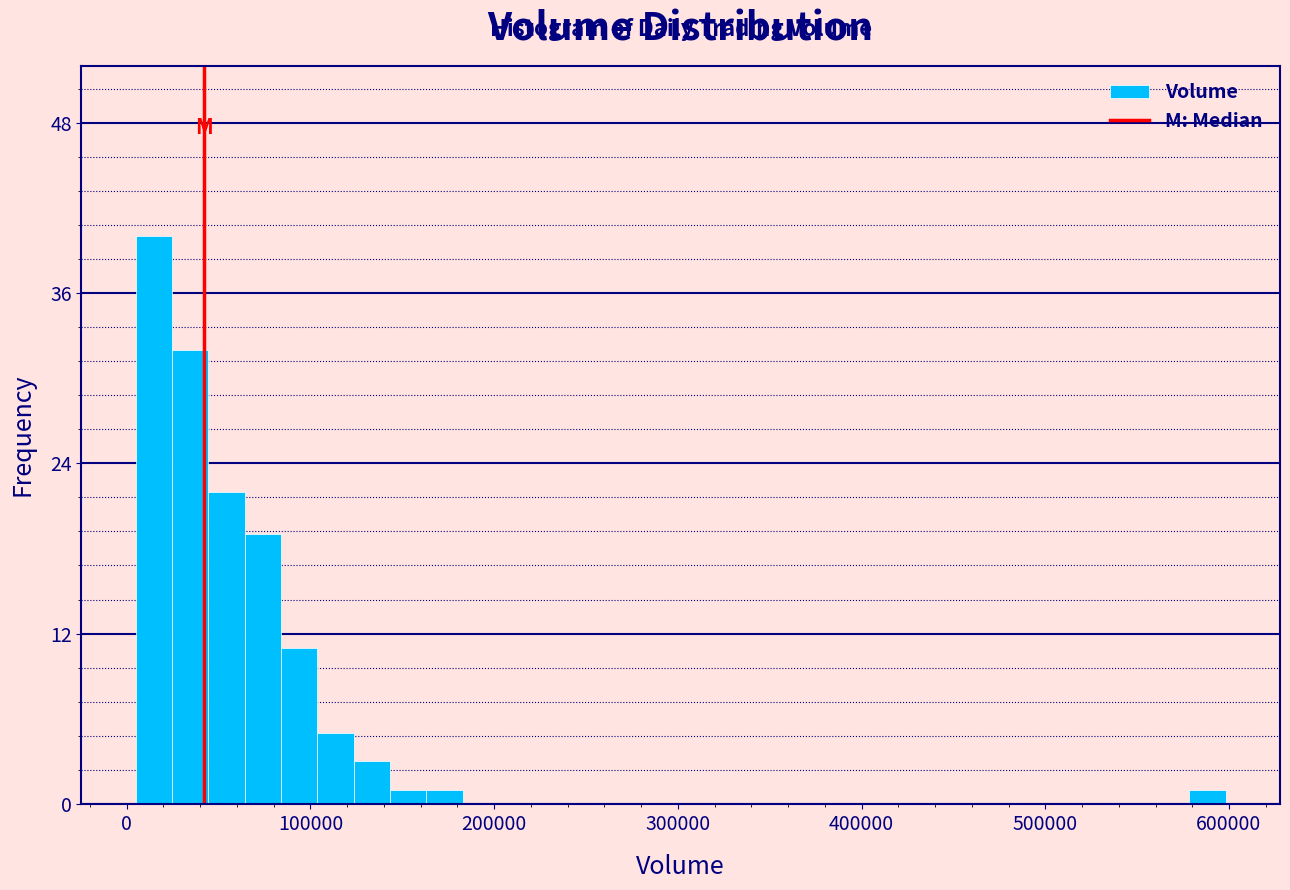

Read against the x-axis, roughly where is the centre of the tallest bar?

10000